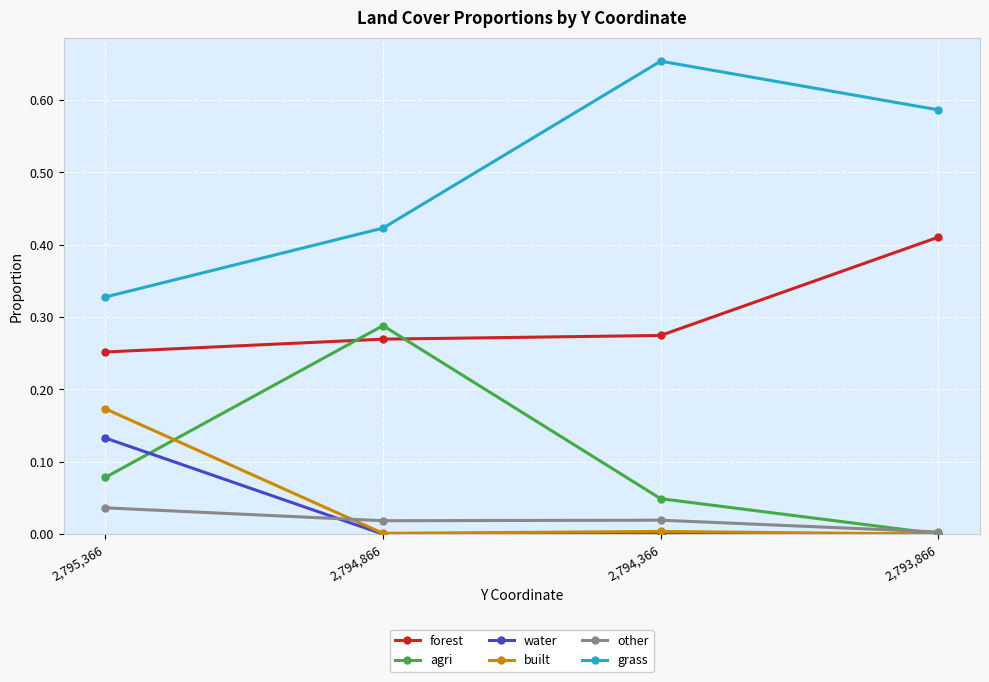

What position from the left is 2,793,866?

4